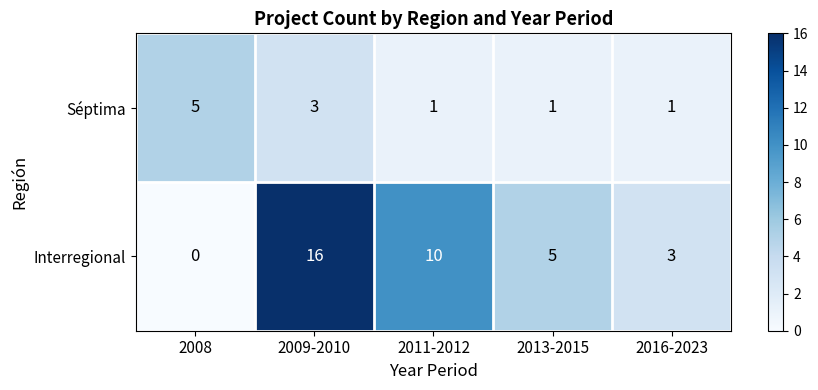

What is the sum of all Interregional values?

34